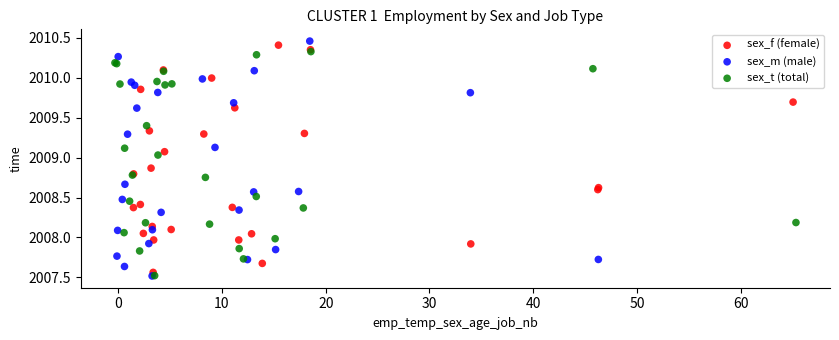

What are all the series names shown in the legend?

sex_f (female), sex_m (male), sex_t (total)